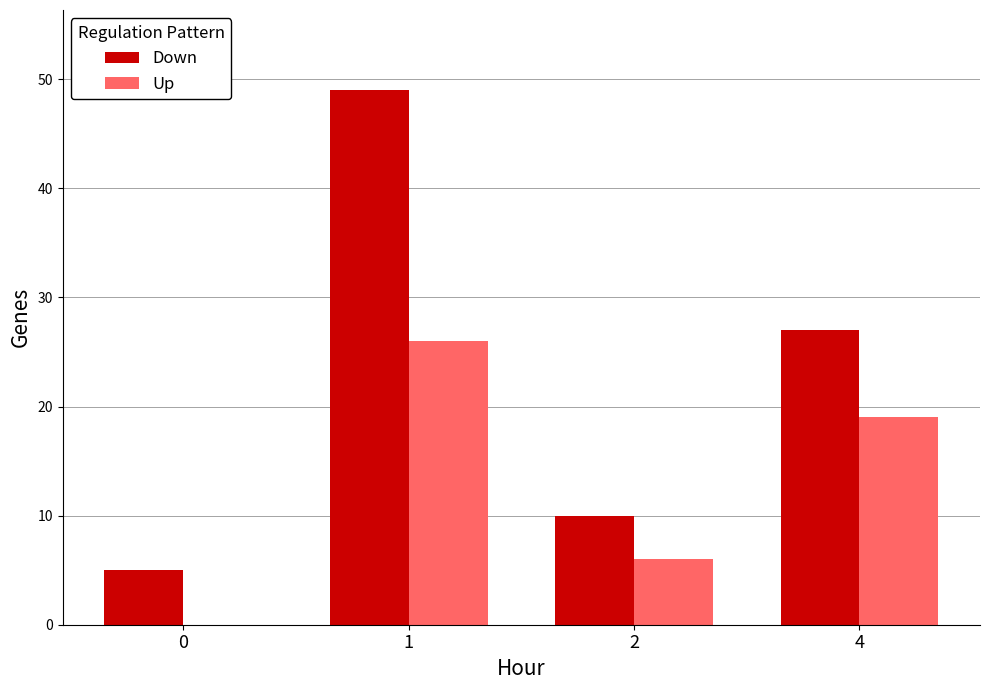

What is the difference between the Up values at 4 and 1?

7